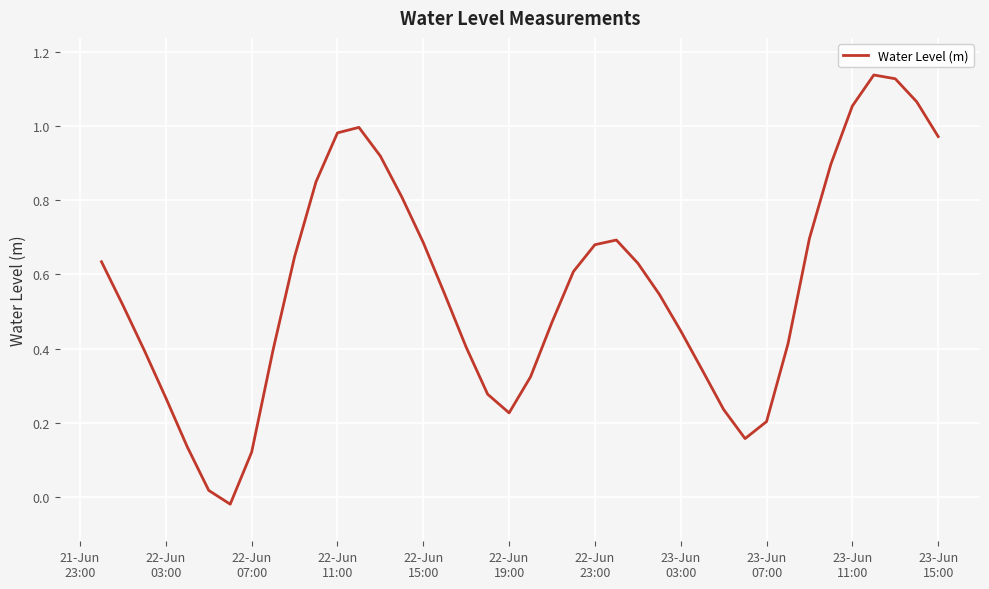

What is the difference between the maximum and minimum values?

1.2